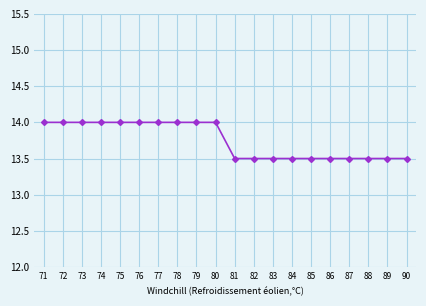

What is the value of the 12th point from the left?

13.5